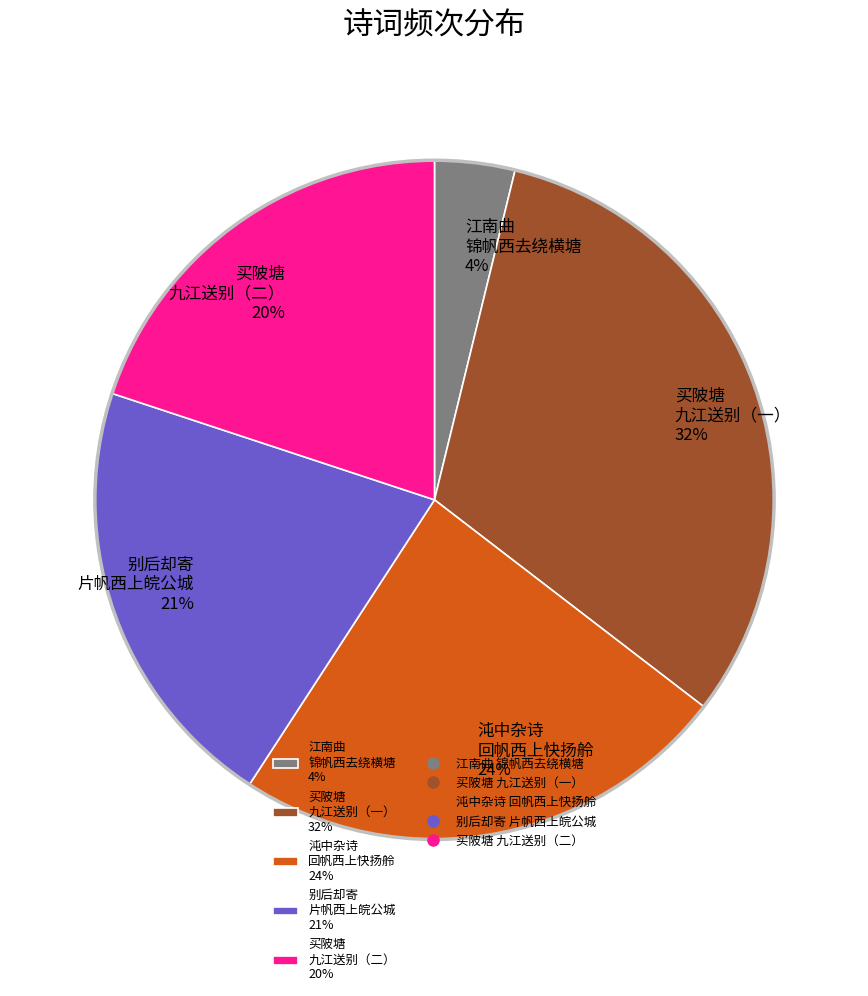

Which category has the biggest portion of the pie?

买陂塘 九江送别（一） 32%